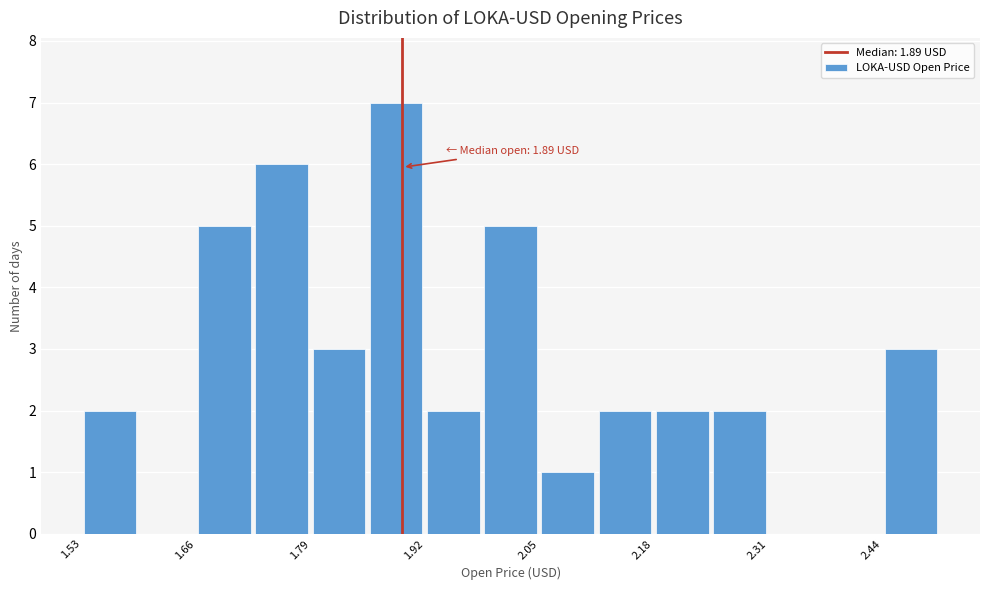

Read against the x-axis, roughly where is the centre of the tallest bar?

1.88